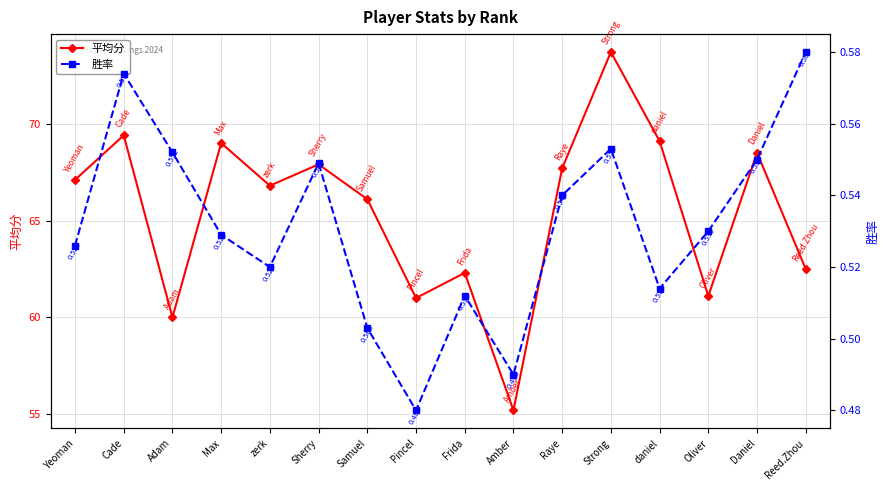

Reading right to left, what are all the values shown in this chart?

平均分: Reed.Zhou=62.5	Daniel=68.5	Oliver=61.1	daniel=69.1	Strong=73.7	Raye=67.7	Amber=55.2	Frida=62.3	Pincel=61.0	Samuel=66.1	Sherry=67.9	zerk=66.8	Max=69.0	Adam=60.0	Cade=69.4	Yeoman=67.1
胜率: Reed.Zhou=0.6	Daniel=0.6	Oliver=0.5	daniel=0.5	Strong=0.6	Raye=0.5	Amber=0.5	Frida=0.5	Pincel=0.5	Samuel=0.5	Sherry=0.5	zerk=0.5	Max=0.5	Adam=0.6	Cade=0.6	Yeoman=0.5